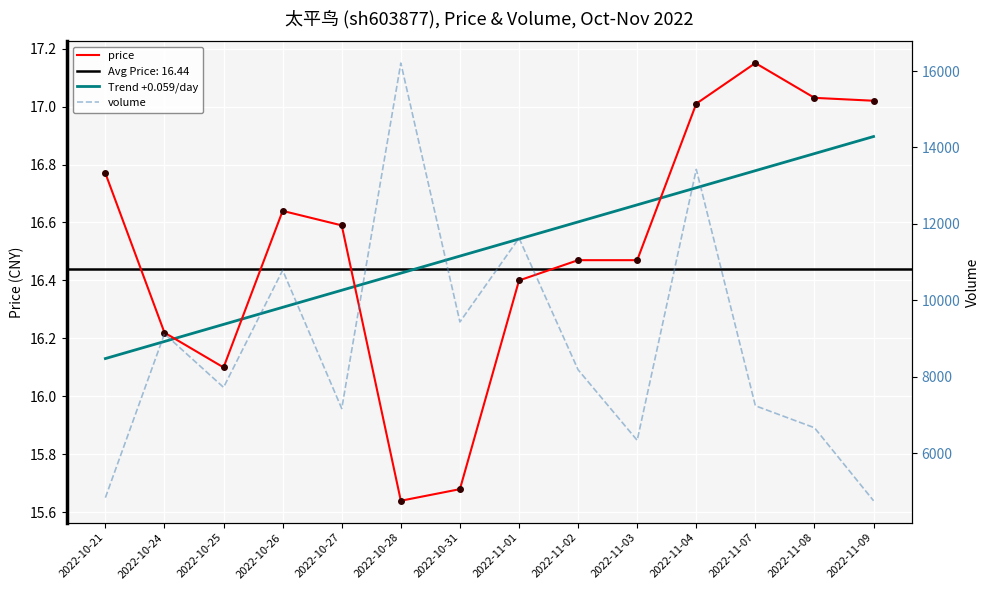

True or false: volume and Trend +0.059/day intersect in this chart.

False